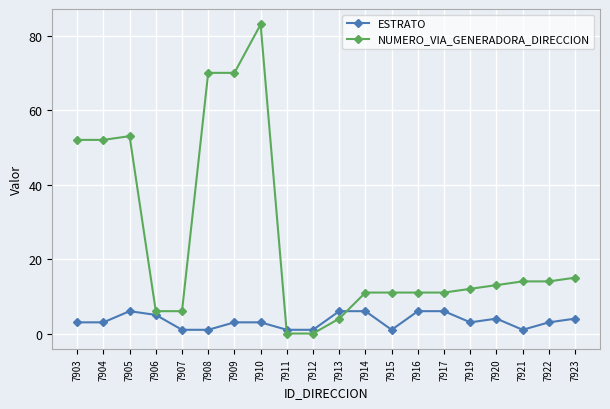

At which label does NUMERO_VIA_GENERADORA_DIRECCION first exceed 13?

7903